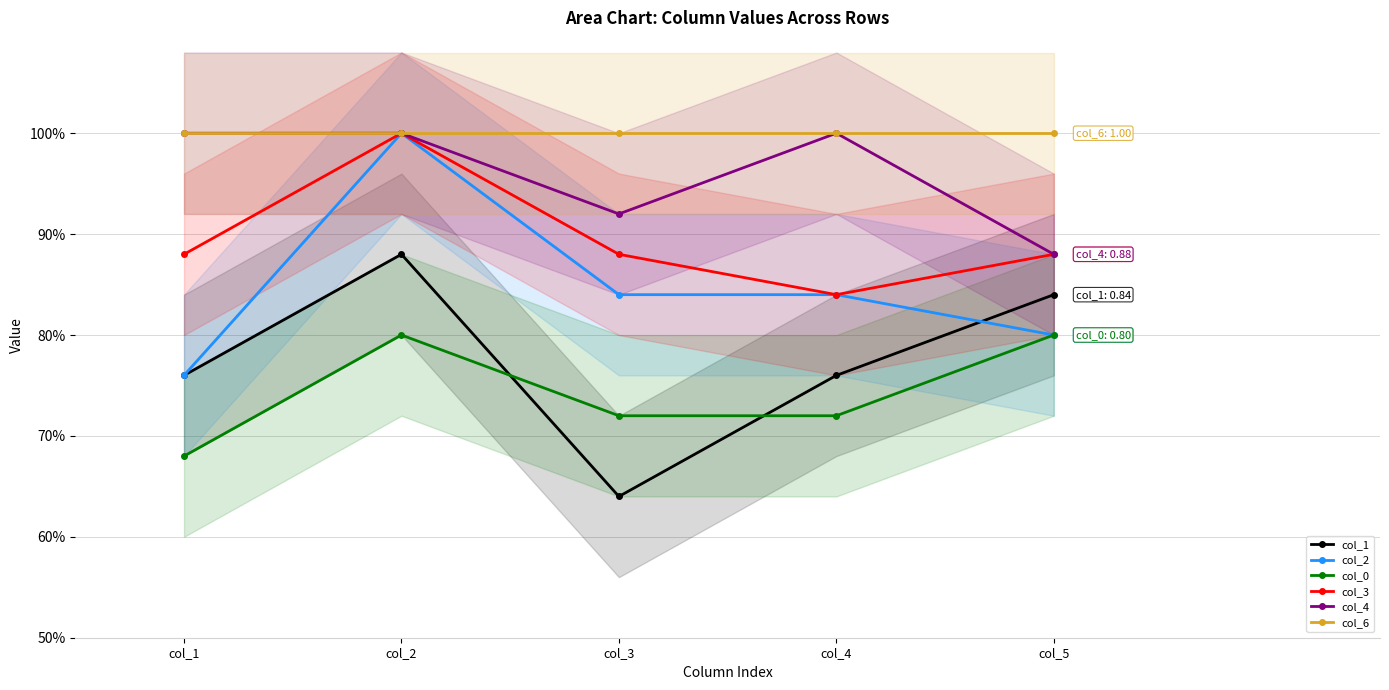

What is the average value of the col_6 series?

1.0